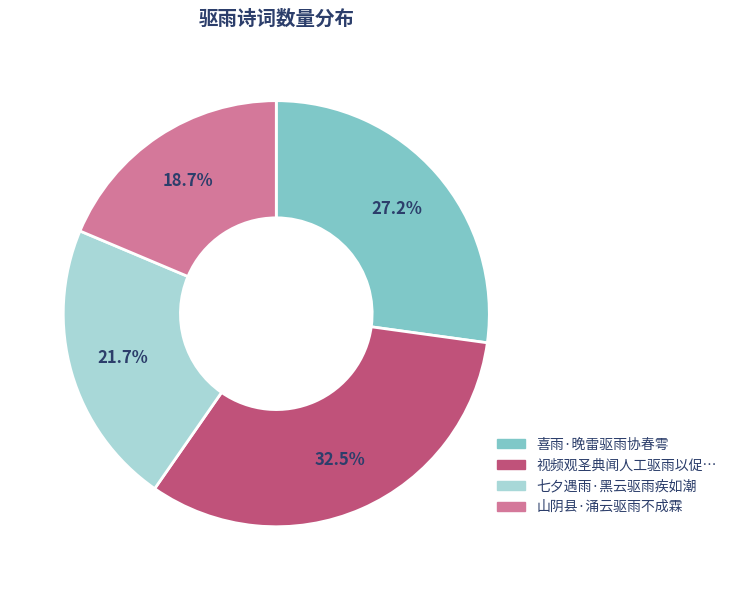

Does any single category account for the majority?

No